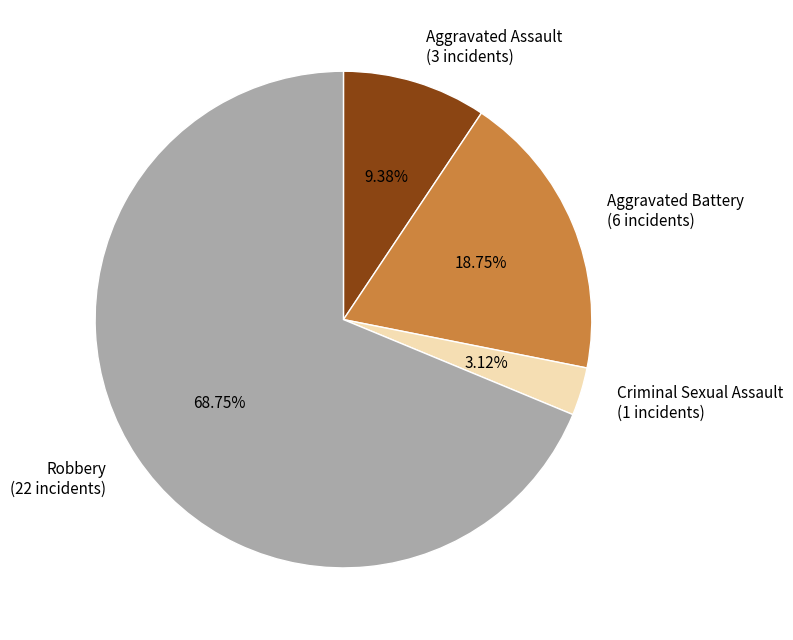

What is the ratio of the value at Robbery to the value at Aggravated Battery?

3.7